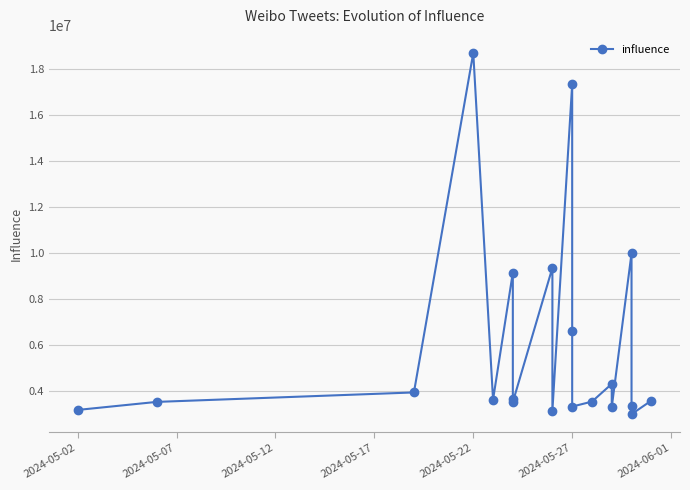

How many lines are shown in the chart?

1